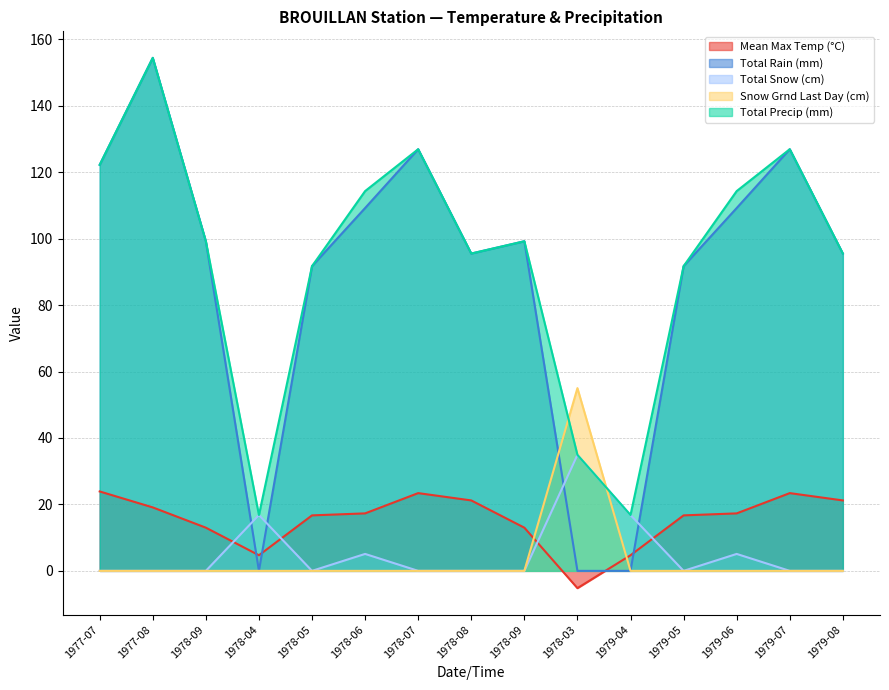

Reading left to right, transcribe all the data shown in this chart.

Mean Max Temp (°C): 1977-07=23.9	1977-08=19.1	1978-09=13.0	1978-04=4.7	1978-05=16.7	1978-06=17.3	1978-07=23.4	1978-08=21.2	1978-09=13.0	1978-03=-5.2	1979-04=4.7	1979-05=16.7	1979-06=17.3	1979-07=23.4	1979-08=21.2
Total Rain (mm): 1977-07=122.2	1977-08=154.4	1978-09=99.2	1978-04=0.0	1978-05=91.7	1978-06=109.2	1978-07=126.9	1978-08=95.5	1978-09=99.2	1978-03=0.0	1979-04=0.0	1979-05=91.7	1979-06=109.2	1979-07=126.9	1979-08=95.5
Total Snow (cm): 1977-07=0.0	1977-08=0.0	1978-09=0.0	1978-04=16.8	1978-05=0.0	1978-06=5.1	1978-07=0.0	1978-08=0.0	1978-09=0.0	1978-03=34.9	1979-04=16.8	1979-05=0.0	1979-06=5.1	1979-07=0.0	1979-08=0.0
Snow Grnd Last Day (cm): 1977-07=0.0	1977-08=0.0	1978-09=0.0	1978-04=0.0	1978-05=0.0	1978-06=0.0	1978-07=0.0	1978-08=0.0	1978-09=0.0	1978-03=55.0	1979-04=0.0	1979-05=0.0	1979-06=0.0	1979-07=0.0	1979-08=0.0
Total Precip (mm): 1977-07=122.2	1977-08=154.4	1978-09=99.2	1978-04=16.8	1978-05=91.7	1978-06=114.3	1978-07=126.9	1978-08=95.5	1978-09=99.2	1978-03=34.9	1979-04=16.8	1979-05=91.7	1979-06=114.3	1979-07=126.9	1979-08=95.5